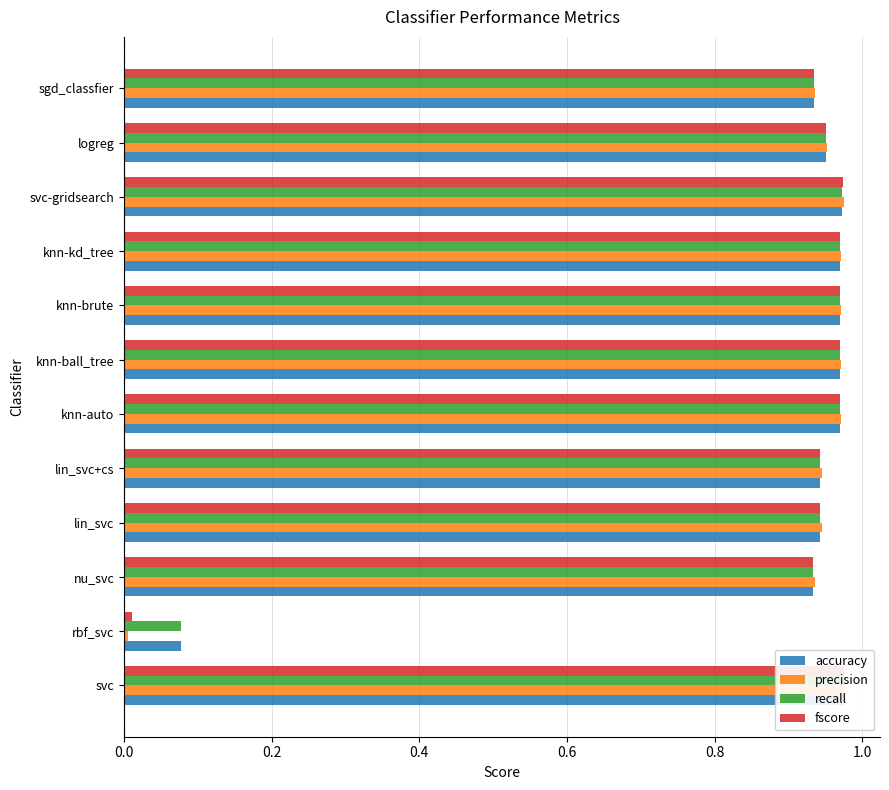

Which series has the largest total across all categories?

accuracy